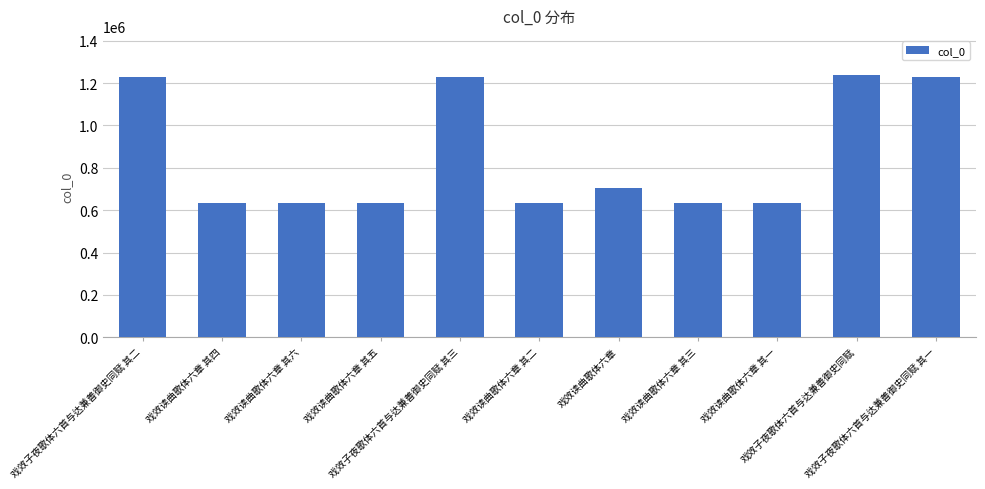

What is the difference between the second highest and minimum values?

594340